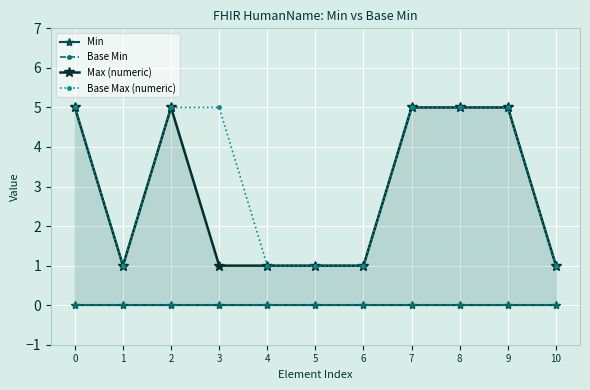

What is the difference between the Max (numeric) values at 8 and 3?

4